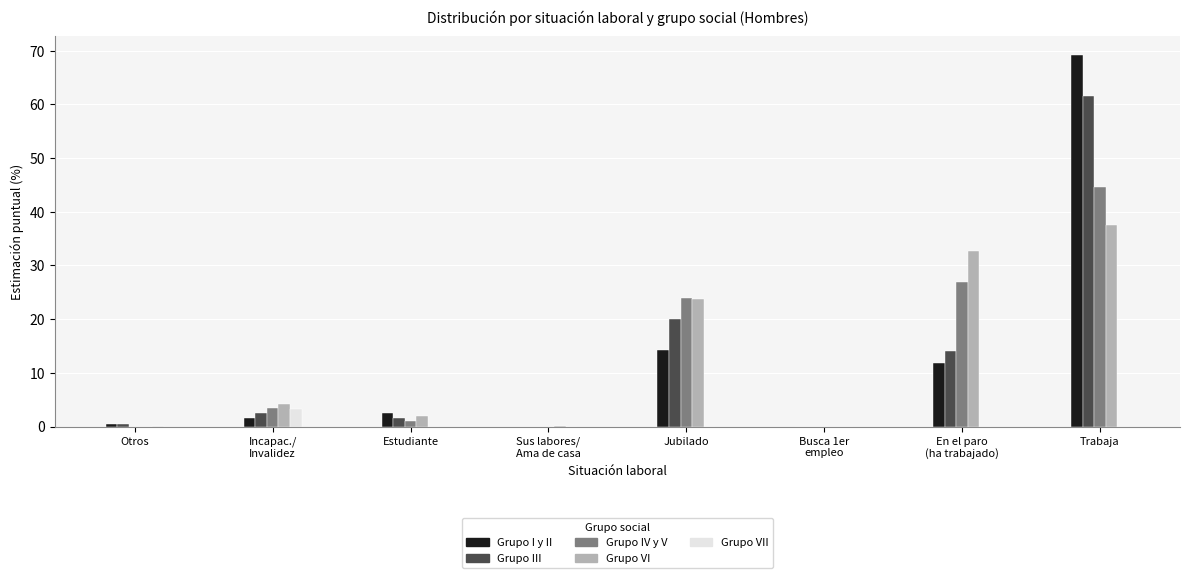

What is the approximate value of Grupo IV y V at Trabaja?

44.6